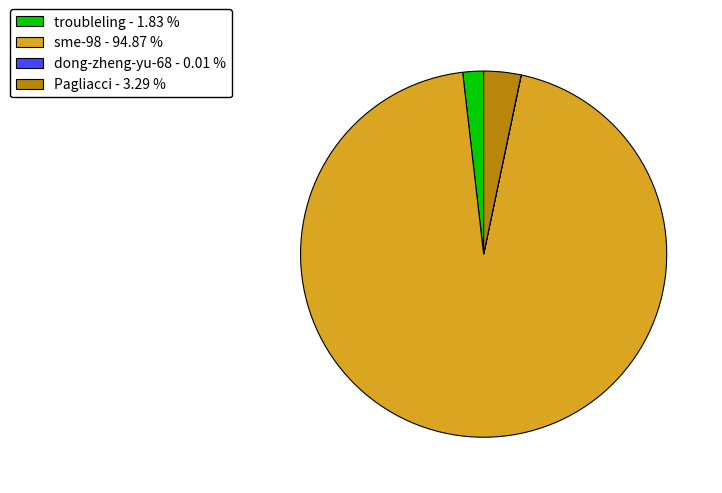

Between Pagliacci and troubleling, which is larger?

Pagliacci